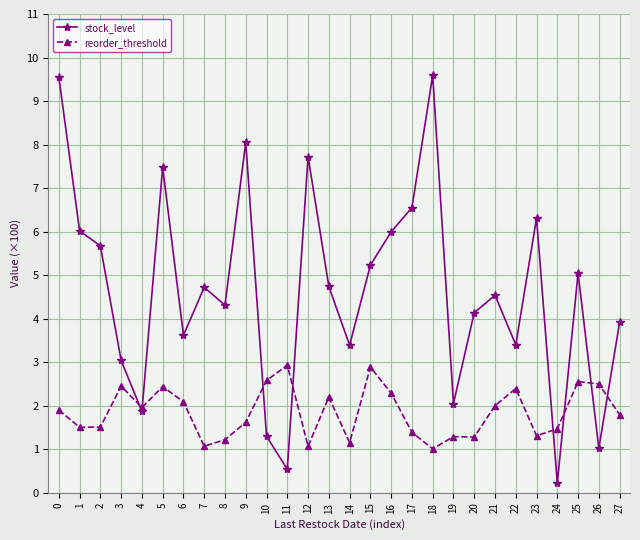

What is the highest value of the reorder_threshold series?

2.9